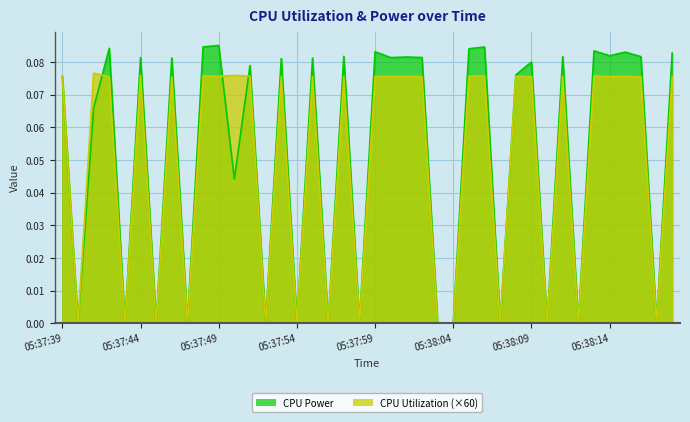

Reading right to left, what are all the values shown in this chart?

CPU Power: 05:38:18=0.1	05:38:17=0.0	05:38:16=0.1	05:38:15=0.1	05:38:14=0.1	05:38:13=0.1	05:38:12=0.0	05:38:11=0.1	05:38:10=0.0	05:38:09=0.1	05:38:08=0.1	05:38:07=0.0	05:38:06=0.1	05:38:05=0.1	05:38:04=0.0	05:38:03=0.0	05:38:02=0.1	05:38:01=0.1	05:38:00=0.1	05:37:59=0.1	05:37:58=0.0	05:37:57=0.1	05:37:56=0.0	05:37:55=0.1	05:37:54=0.0	05:37:53=0.1	05:37:52=0.0	05:37:51=0.1	05:37:50=0.0	05:37:49=0.1	05:37:48=0.1	05:37:47=0.0	05:37:46=0.1	05:37:45=0.0	05:37:44=0.1	05:37:43=0.0	05:37:42=0.1	05:37:41=0.1	05:37:40=0.0	05:37:39=0.1
CPU Utilization: 05:38:18=0.1	05:38:17=0.0	05:38:16=0.1	05:38:15=0.1	05:38:14=0.1	05:38:13=0.1	05:38:12=0.0	05:38:11=0.1	05:38:10=0.0	05:38:09=0.1	05:38:08=0.1	05:38:07=0.0	05:38:06=0.1	05:38:05=0.1	05:38:04=0.0	05:38:03=0.0	05:38:02=0.1	05:38:01=0.1	05:38:00=0.1	05:37:59=0.1	05:37:58=0.0	05:37:57=0.1	05:37:56=0.0	05:37:55=0.1	05:37:54=0.0	05:37:53=0.1	05:37:52=0.0	05:37:51=0.1	05:37:50=0.1	05:37:49=0.1	05:37:48=0.1	05:37:47=0.0	05:37:46=0.1	05:37:45=0.0	05:37:44=0.1	05:37:43=0.0	05:37:42=0.1	05:37:41=0.1	05:37:40=0.0	05:37:39=0.1